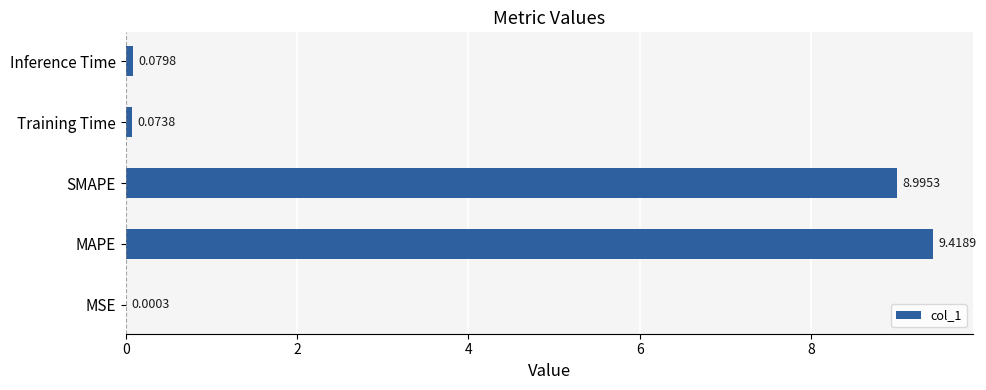

What is the sum of the values at MAPE and MSE?

9.4